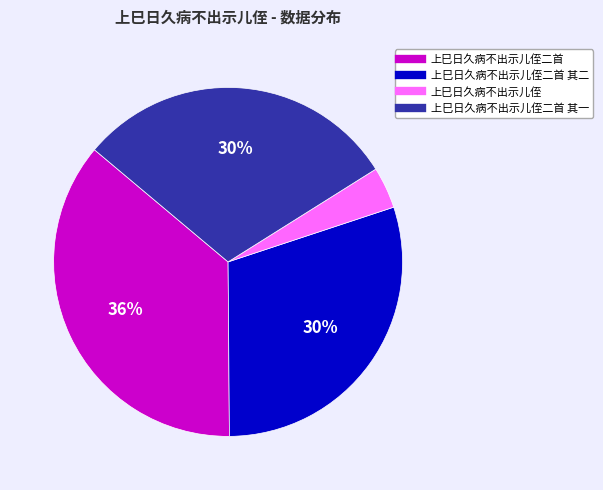

Is there a majority slice in this chart?

No